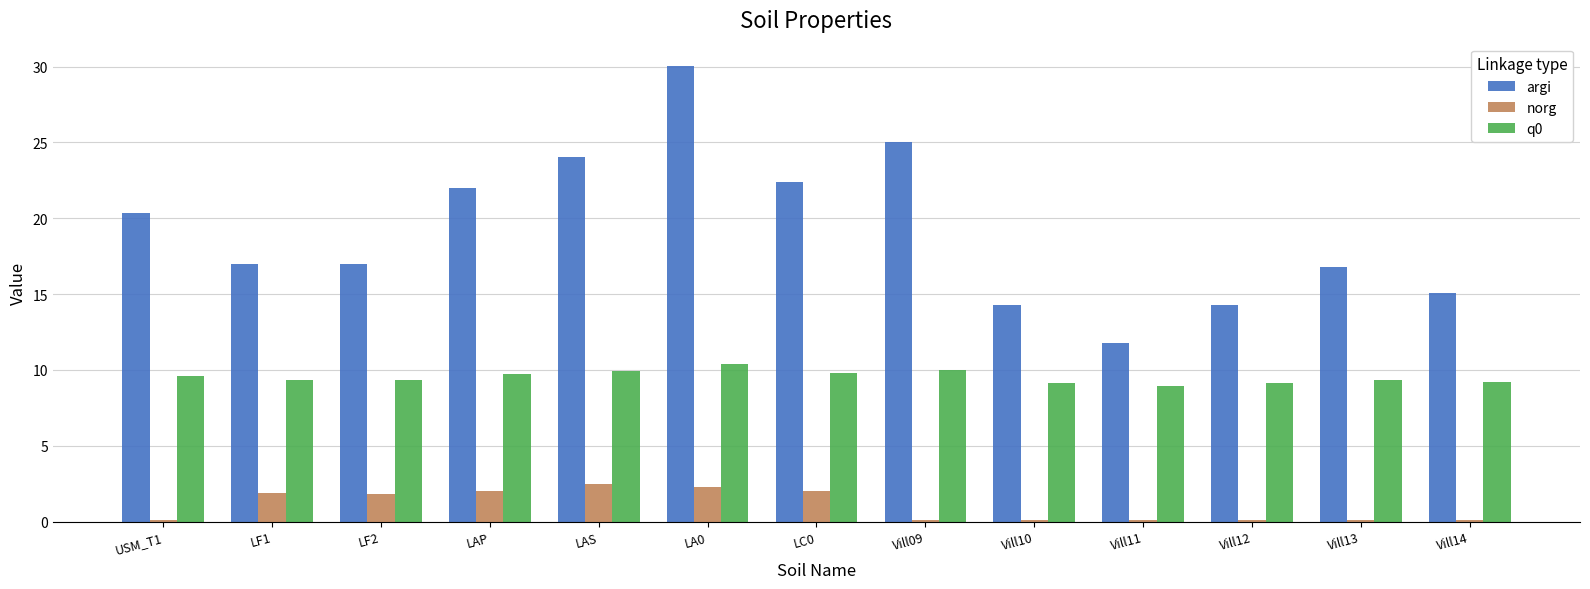

Which label corresponds to the largest value in the chart?

LA0